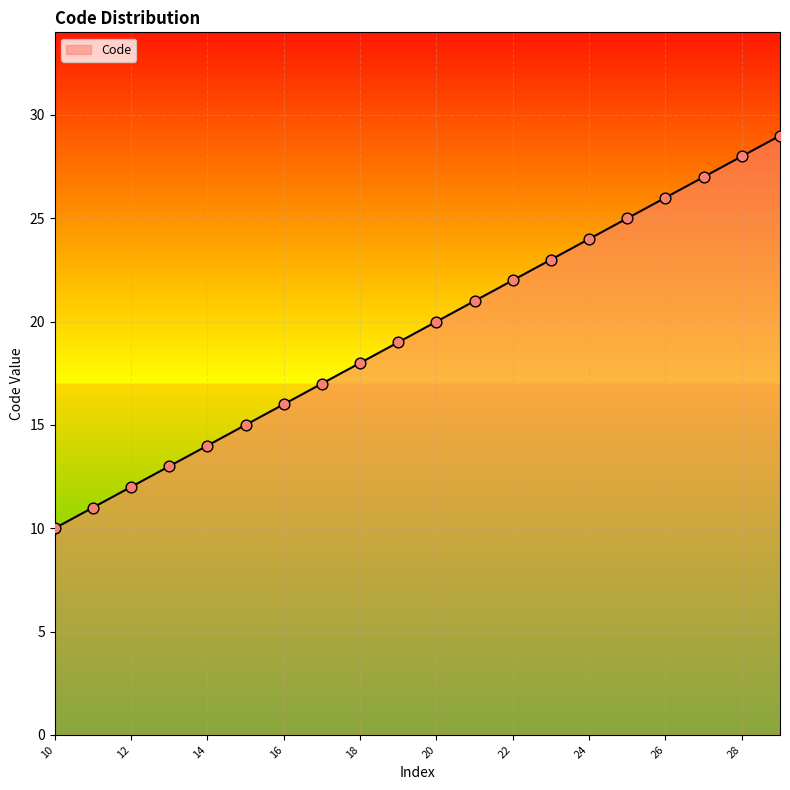

What is the difference between the maximum and minimum values?

19